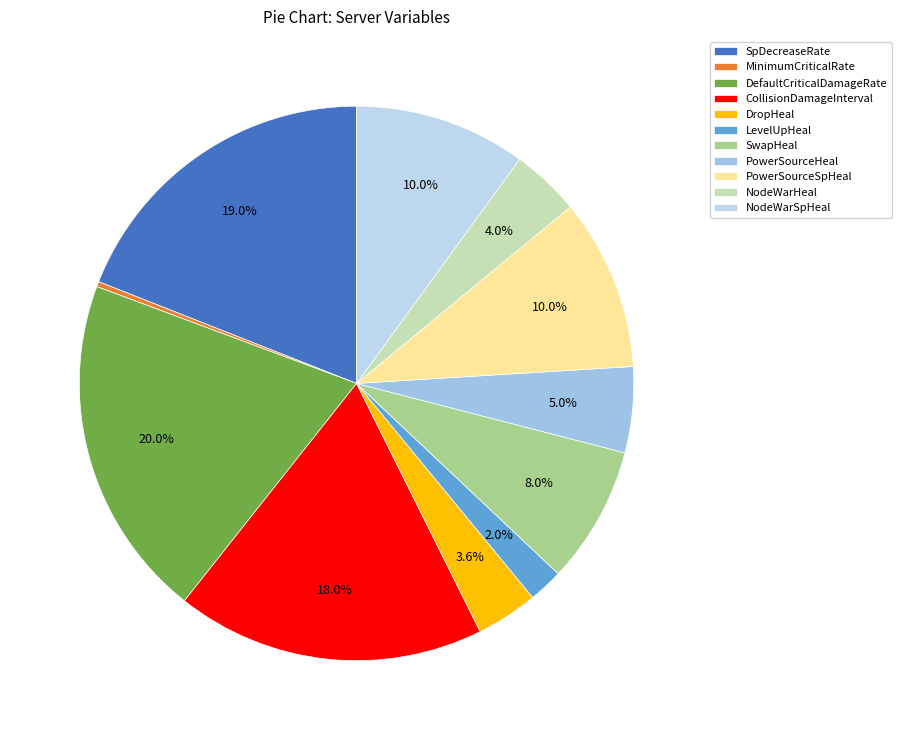

Does PowerSourceSpHeal represent more than half of the total?

No